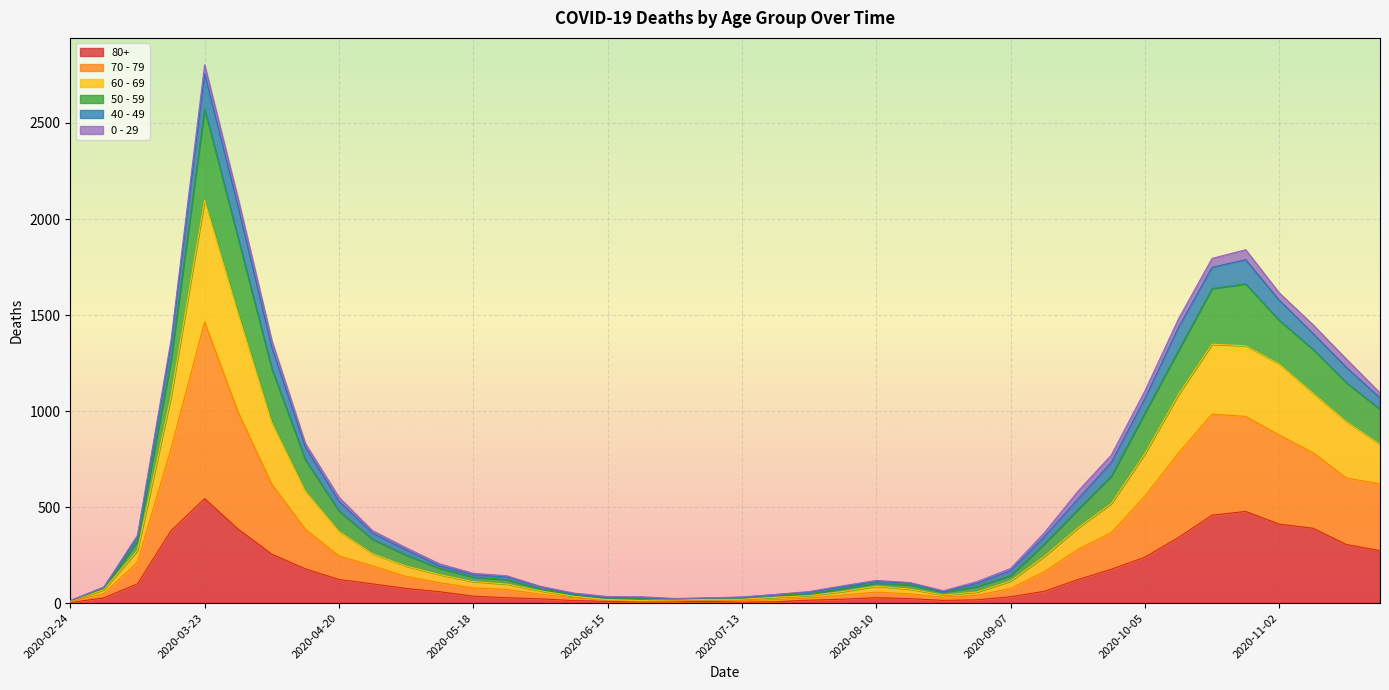

Which category has the highest value in the 80+ series?

2020-03-23